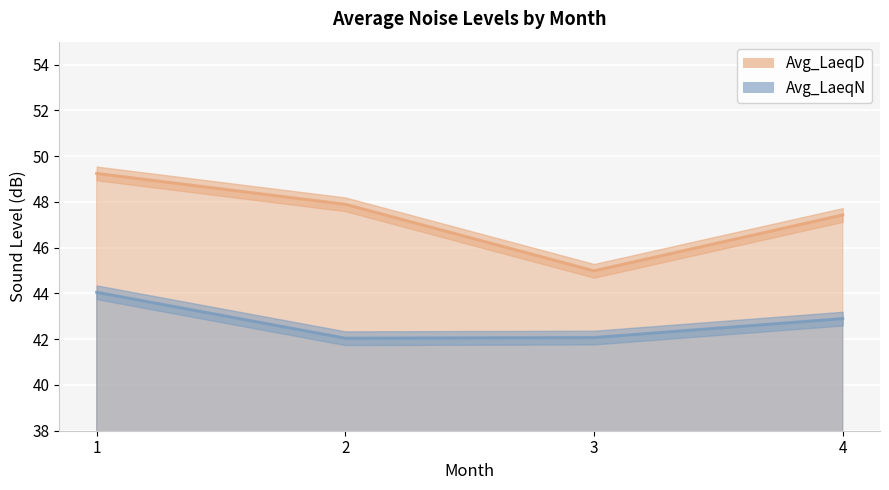

What is the difference between the highest and lowest values at 4?

4.5